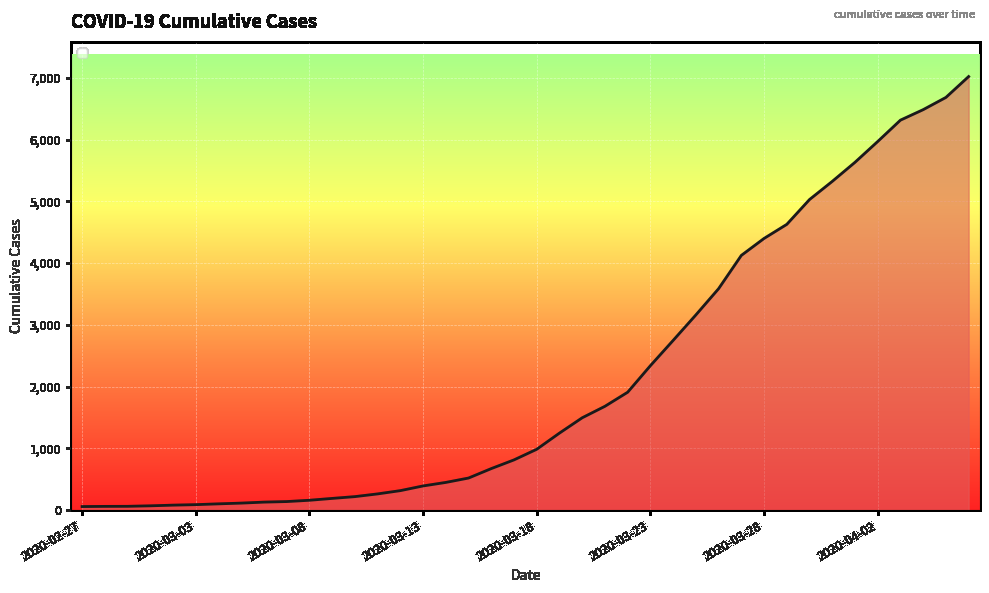

How many values are below 985?

20